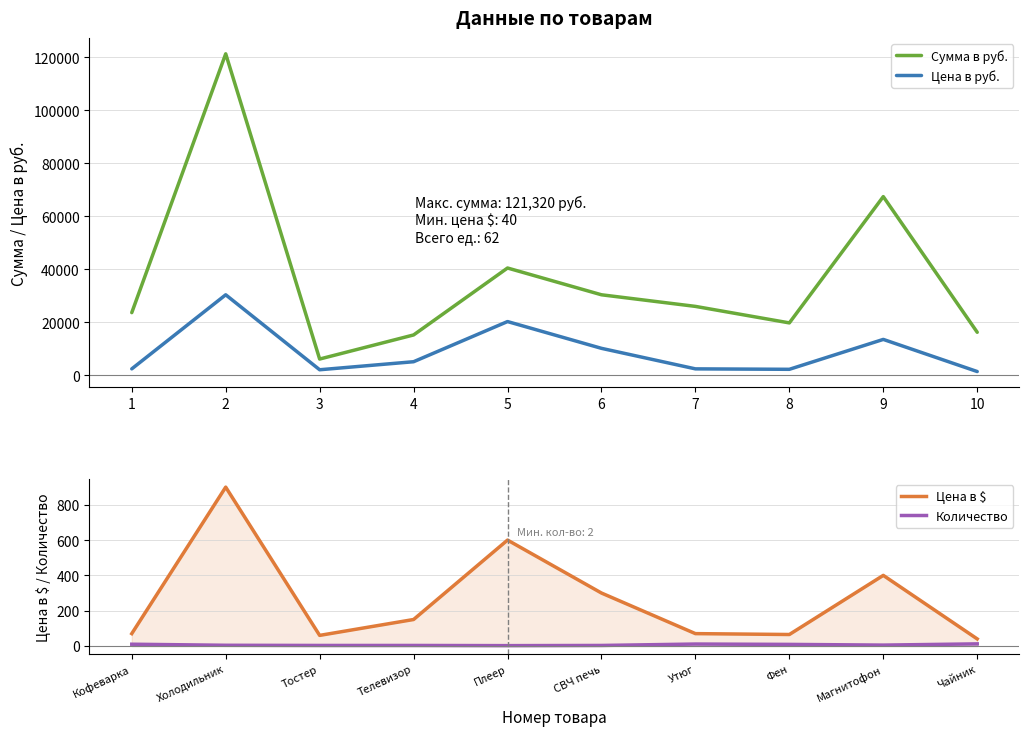

What is the difference between the Сумма в руб. values at 9 and 8?

47685.5